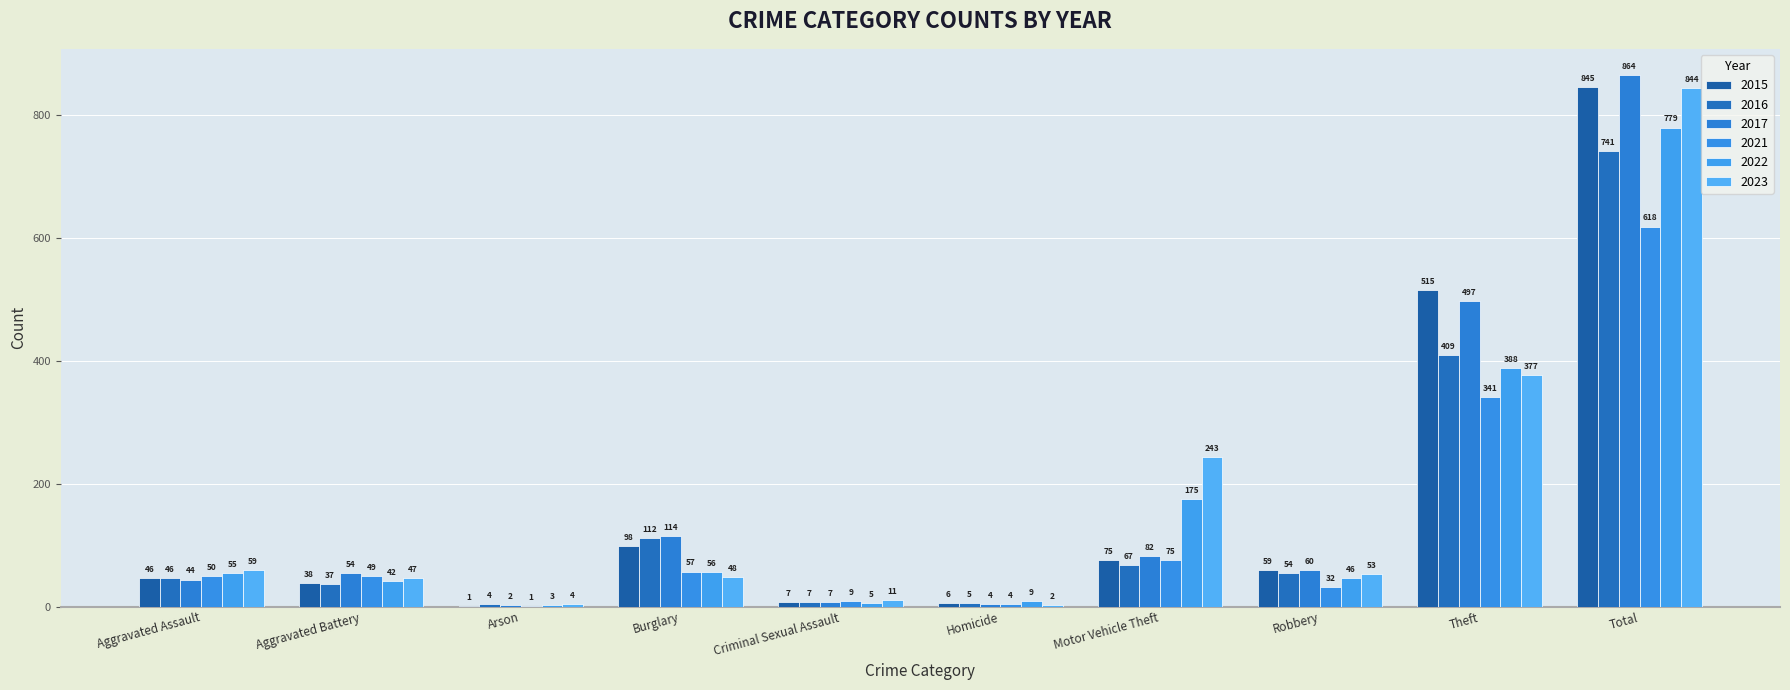

Is it true that 2017 equals 864 at Total?

True